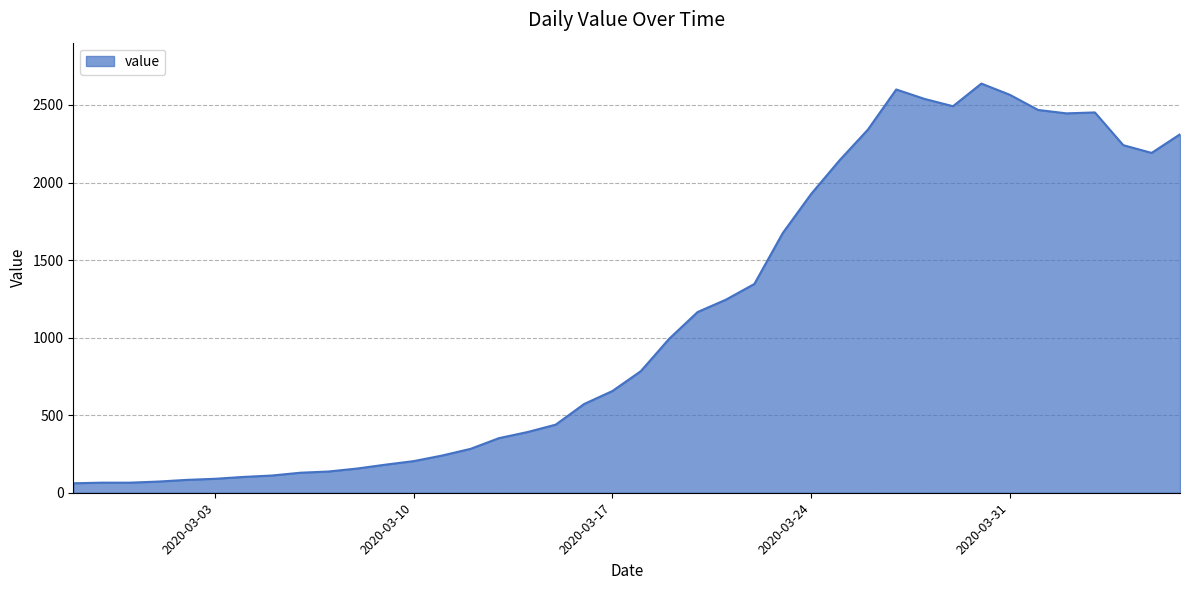

What is the smallest value displayed?

61